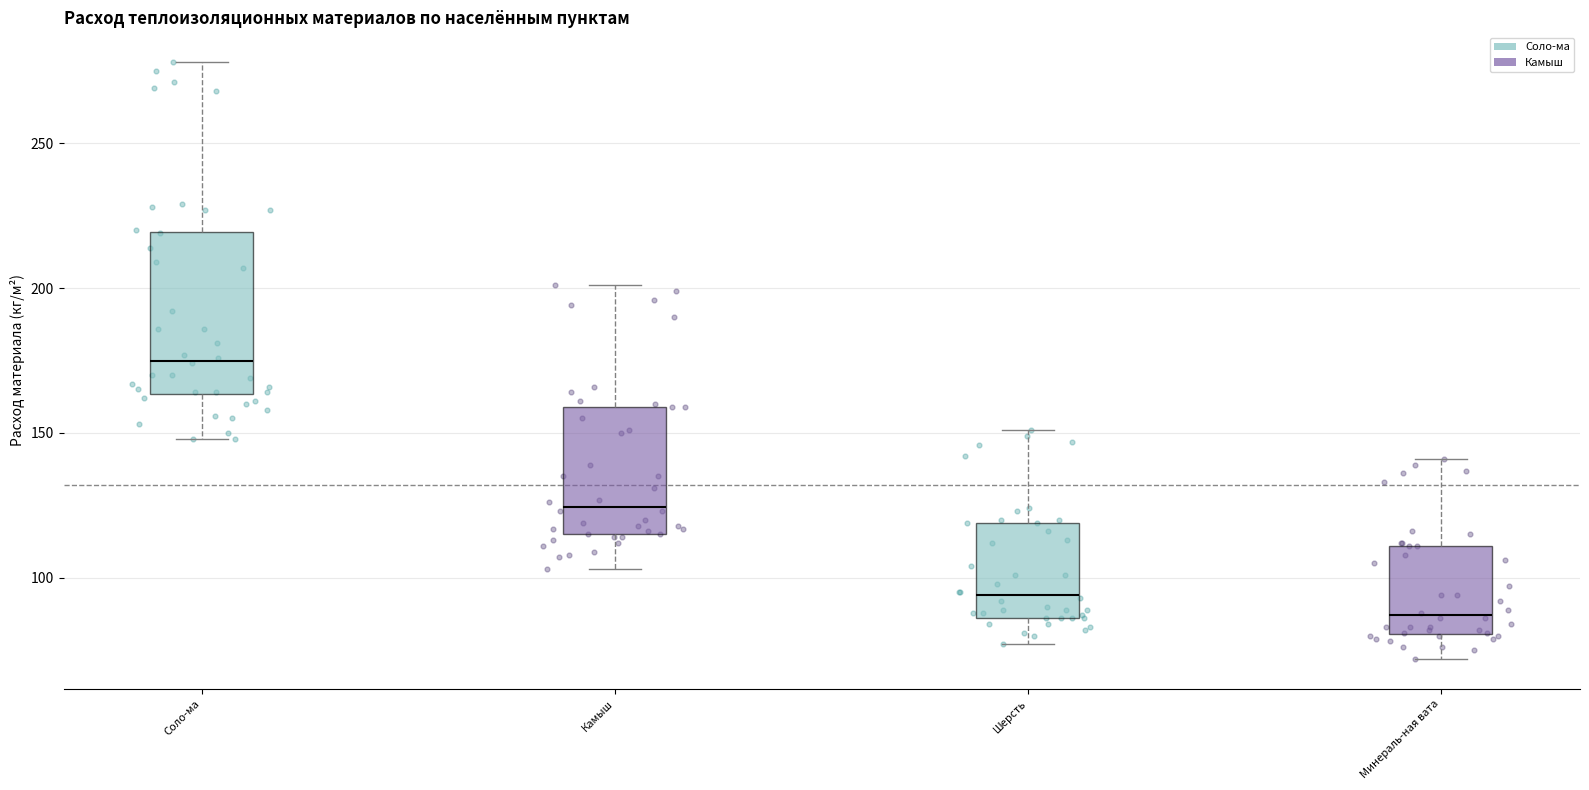

Comparing the boxes themselves (not the whiskers), which one is the tallest?

Соло-ма